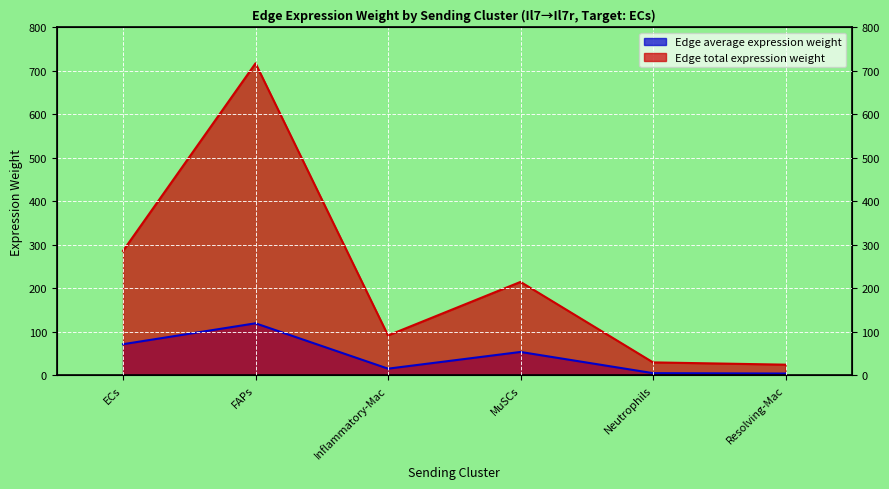

What is the difference between the Edge total expression weight values at ECs and Inflammatory-Mac?

194.5